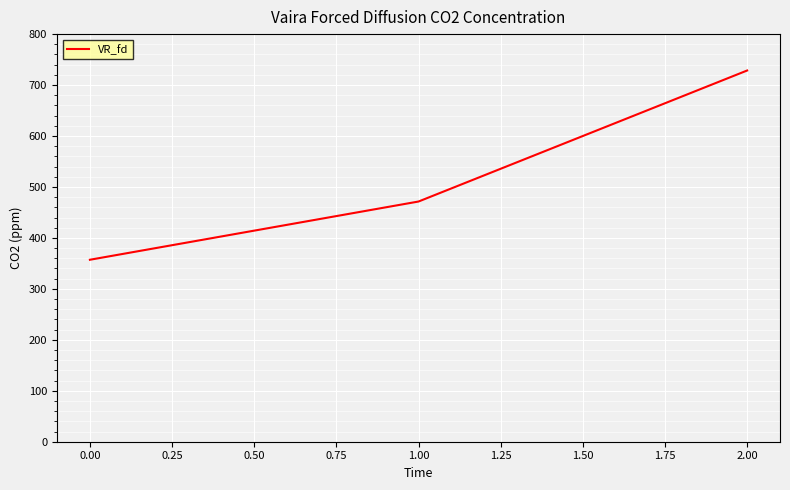

Is it true that the value at 0.00 is 357.1?

True